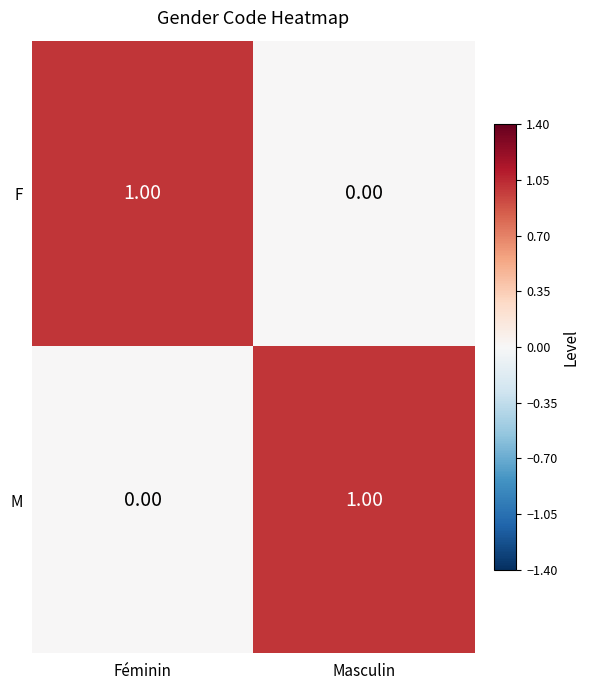

Which category has the highest value in the M series?

Masculin